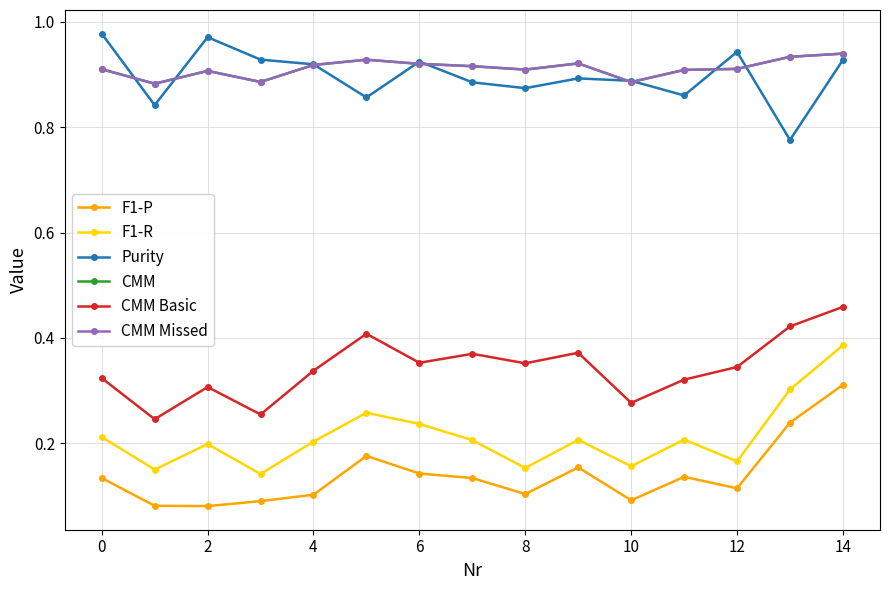

Does the chart have visible grid lines?

Yes